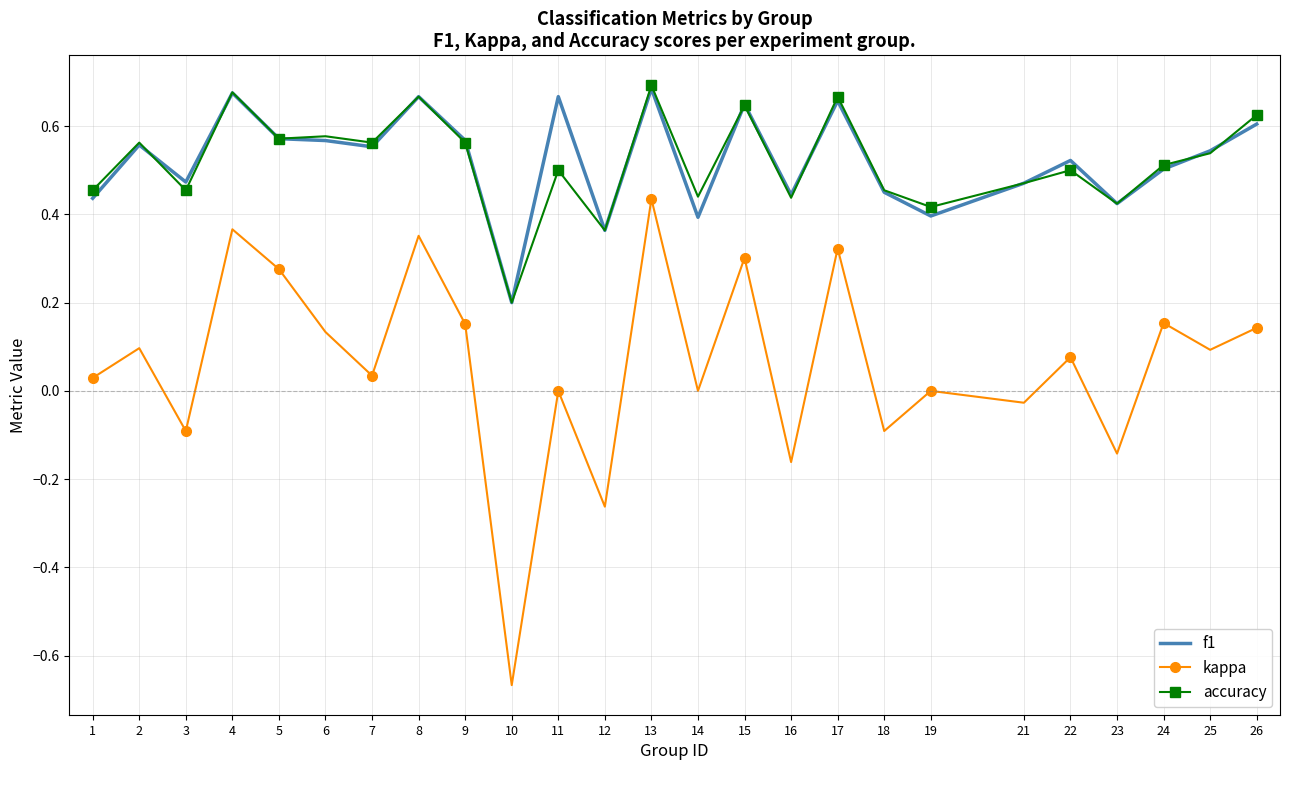

At which category is the sum across all series the highest?

13